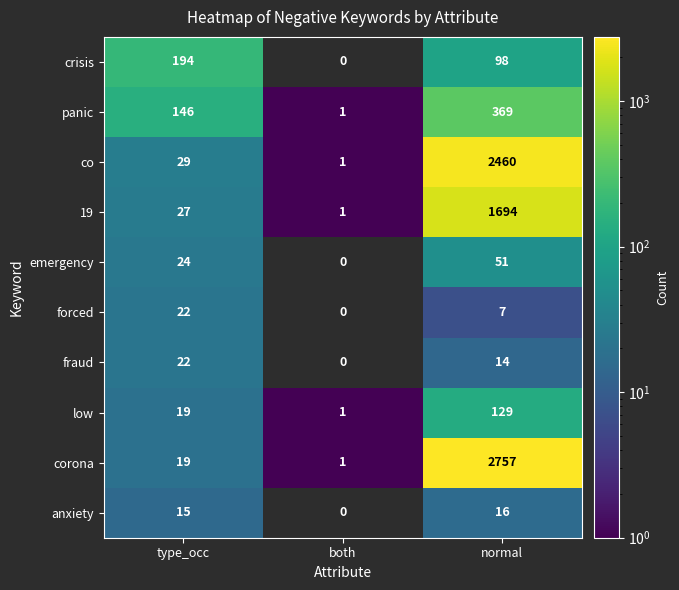

True or false: forced has a value of 7 at normal.

True